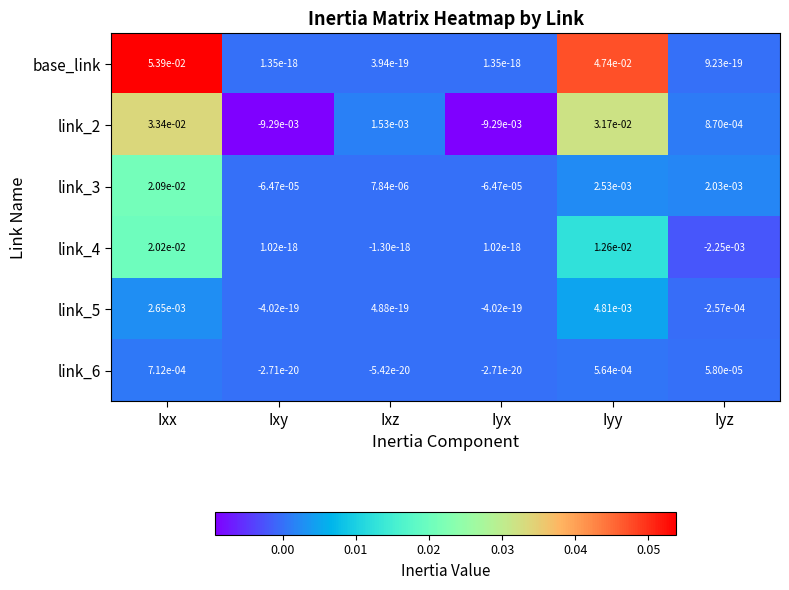

Rank the series by their maximum value, from highest to lowest.

base_link, link_2, link_3, link_4, link_5, link_6